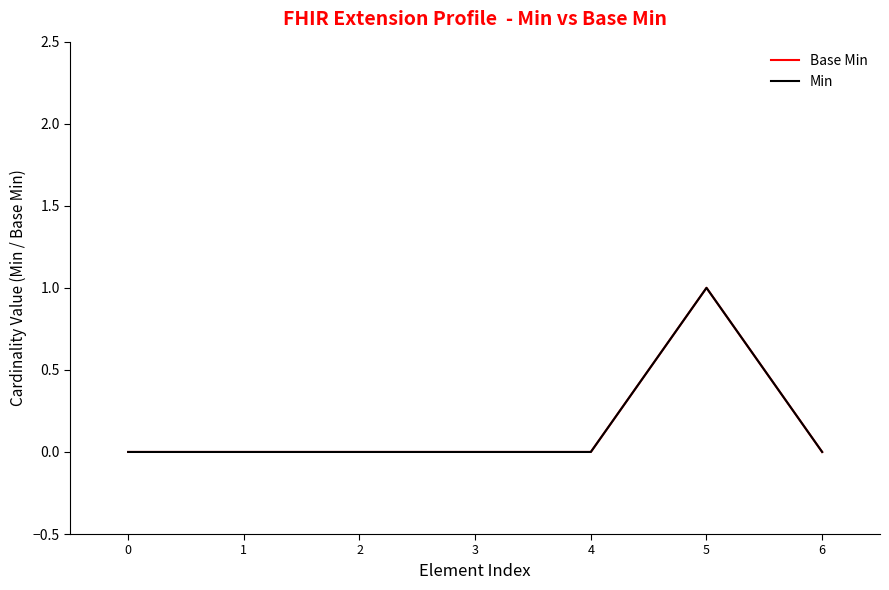

Rank the series at 1 from highest to lowest value.

Base Min, Min